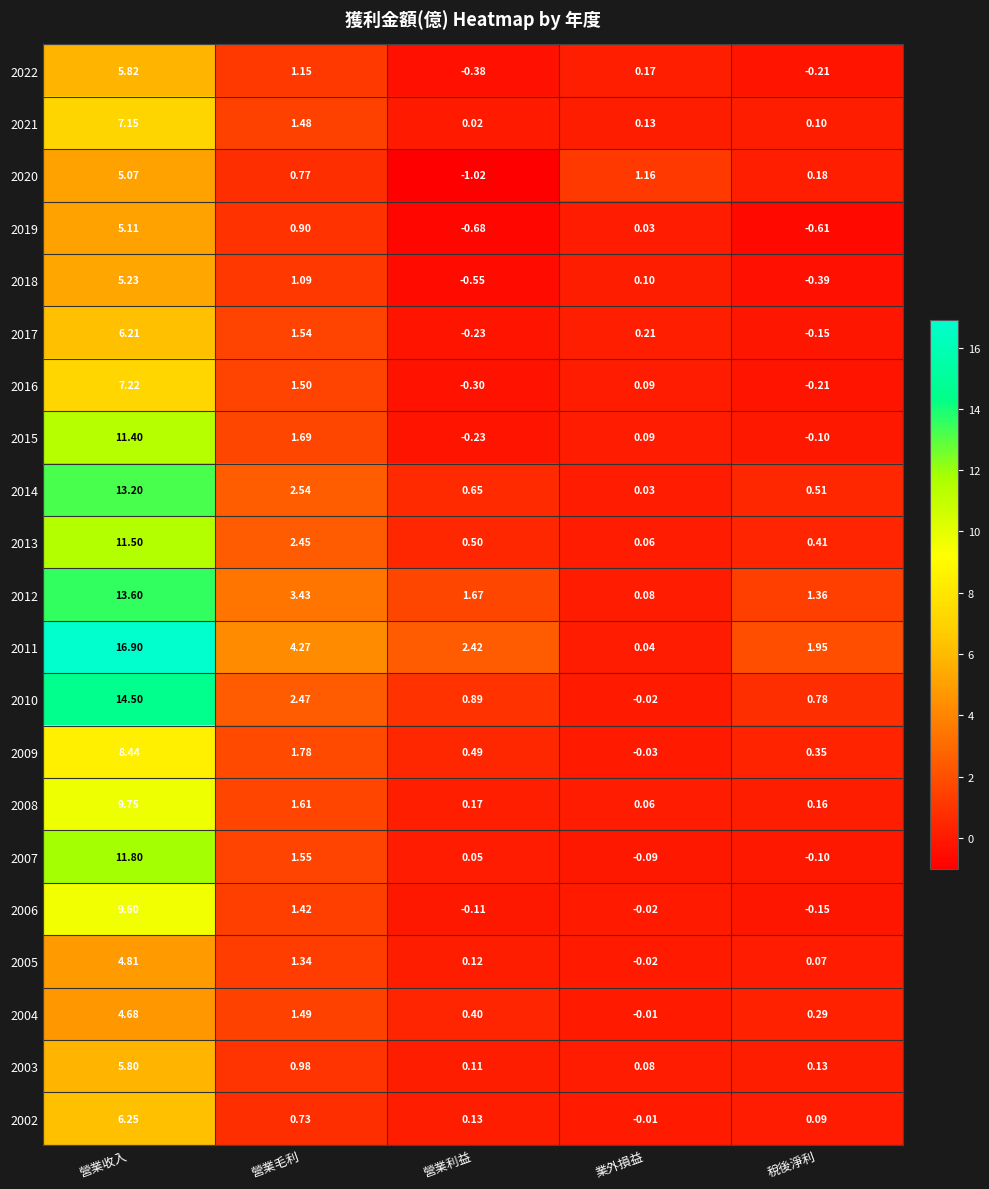

Between 營業毛利 and 營業利益, which series saw the biggest shift?

2013